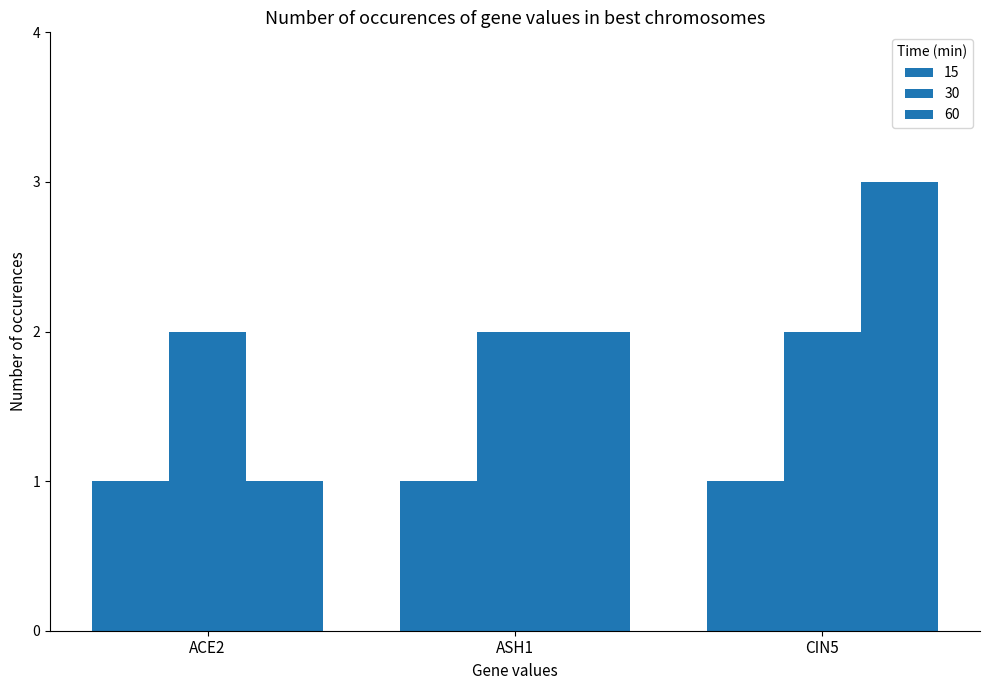

How many data points in 60 are less than 2?

1